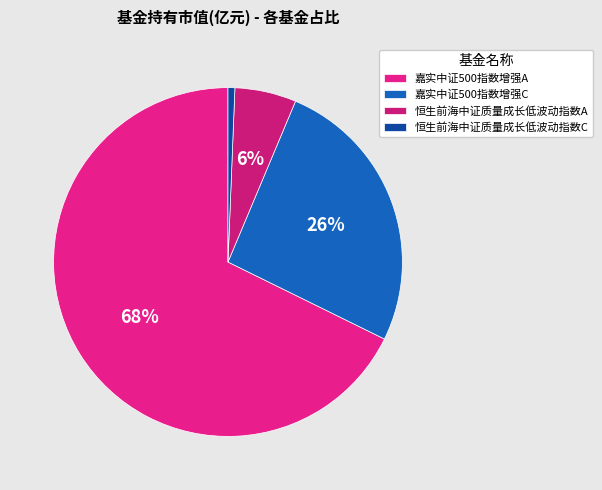

Count the number of slices in the pie.

4